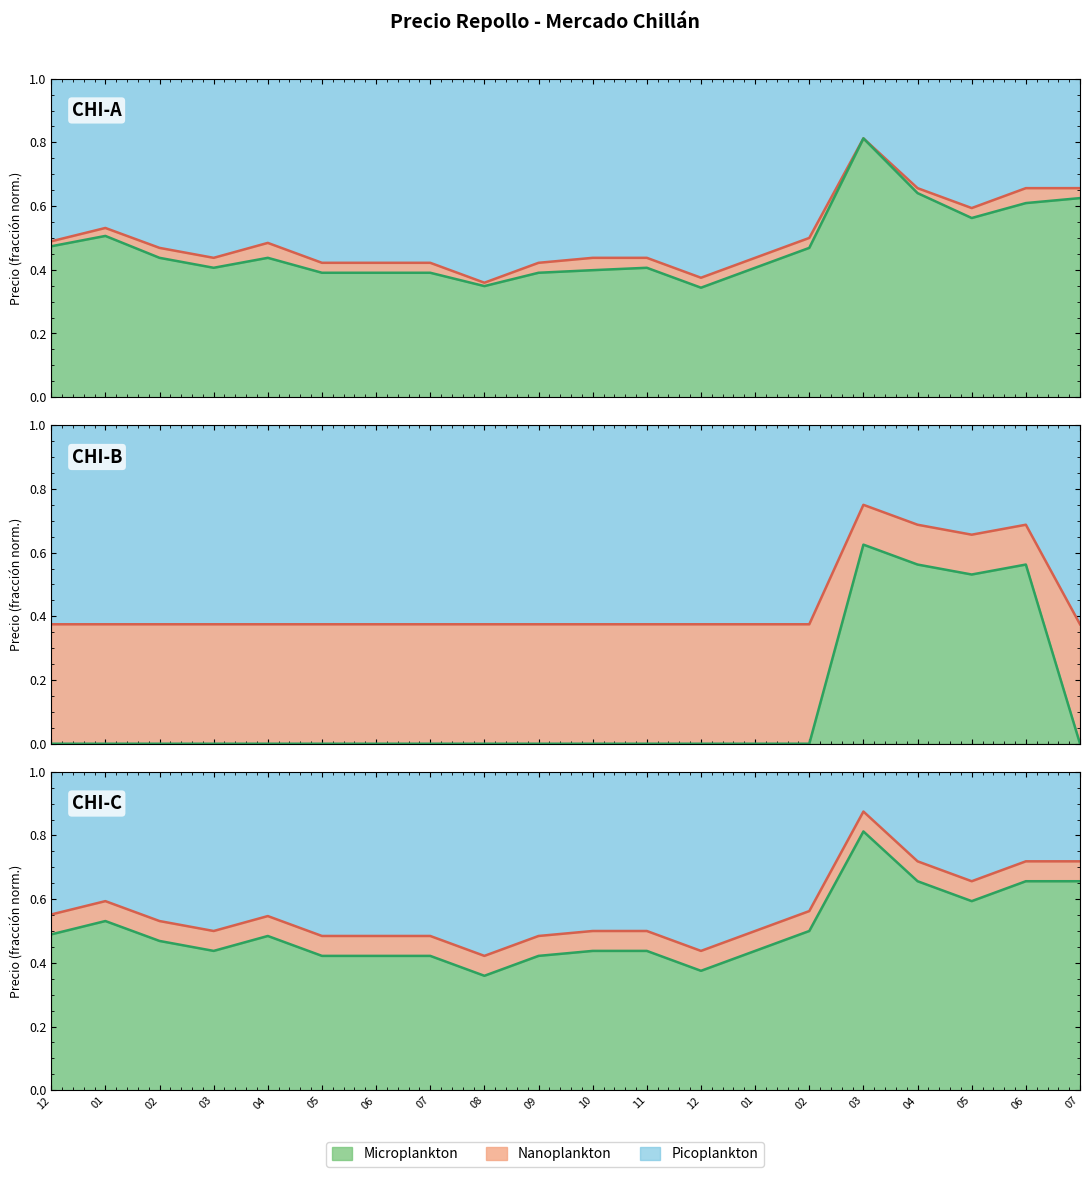

True or false: Primera_avg and Precio_max_avg cross at least once.

False